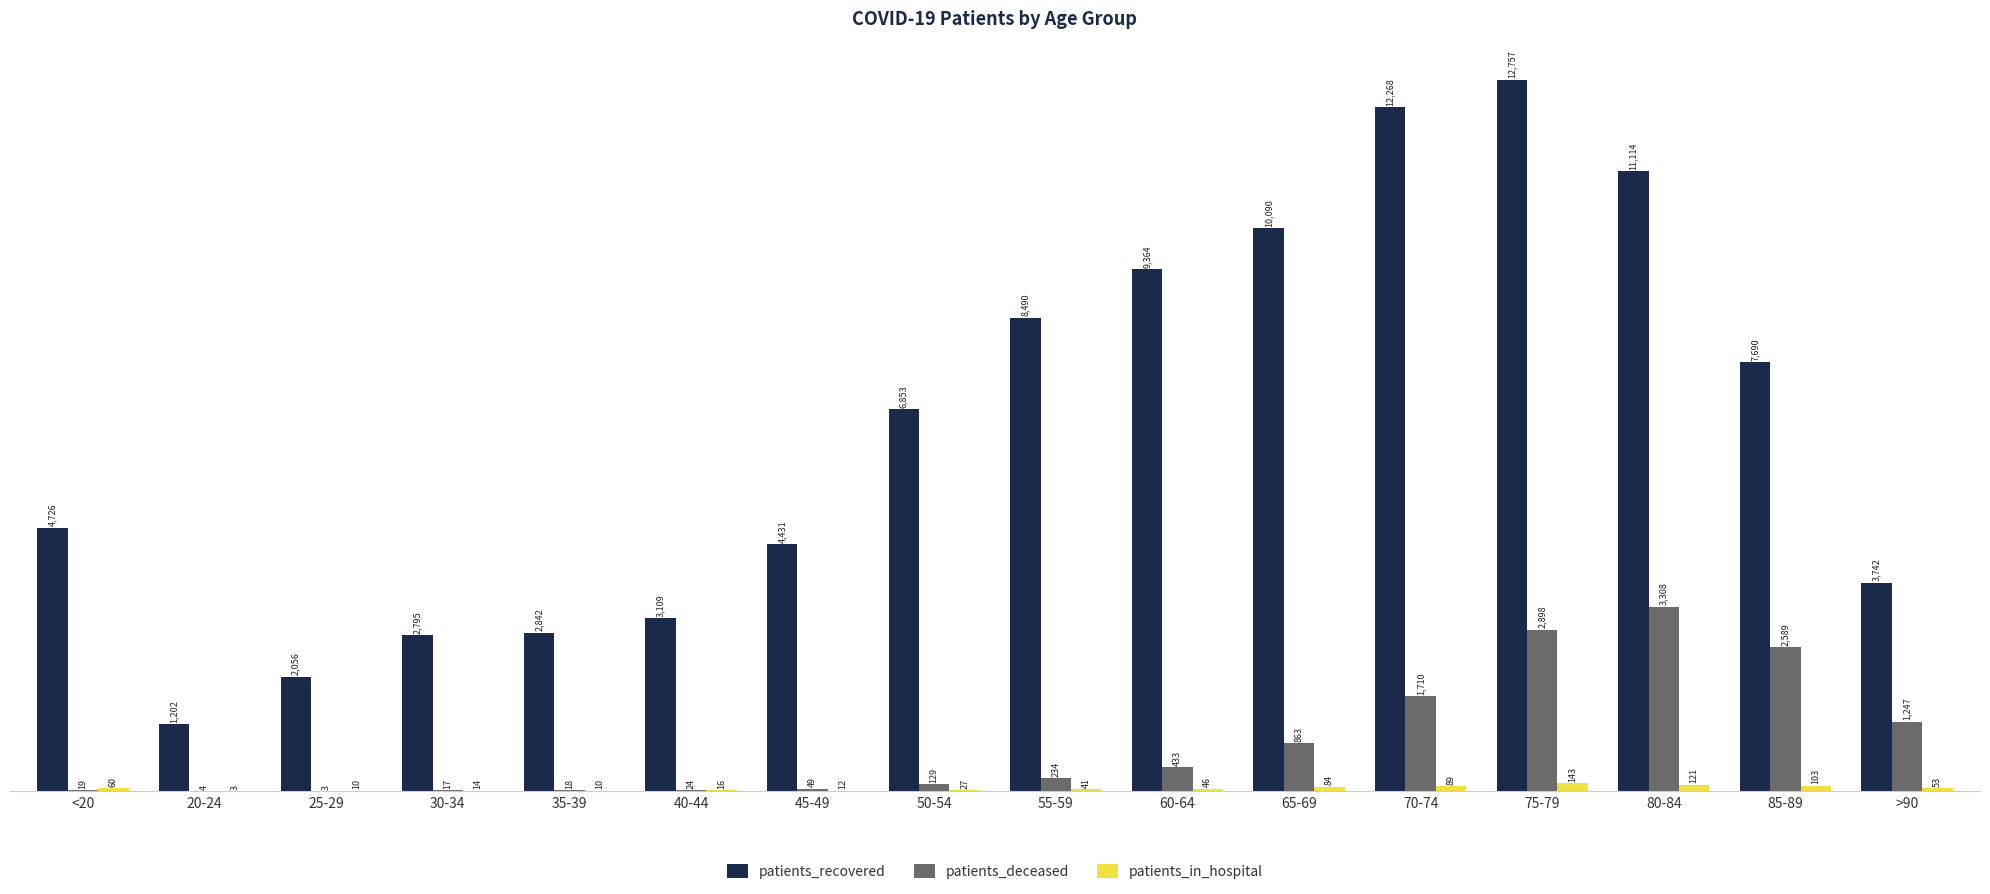

Which series has the largest total across all categories?

patients_recovered